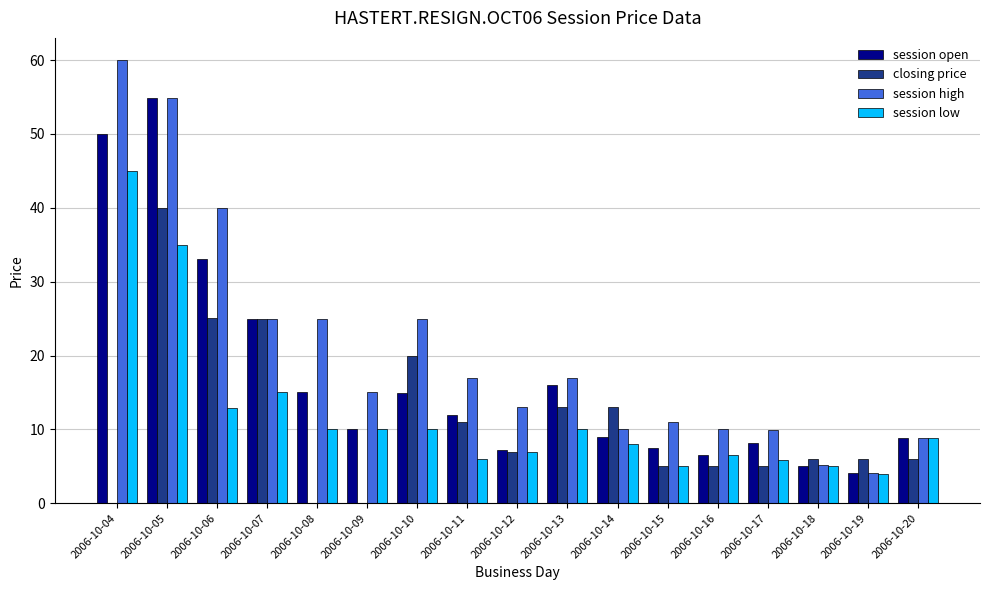

Between 2006-10-09 and 2006-10-10, which series saw the biggest shift?

closing price